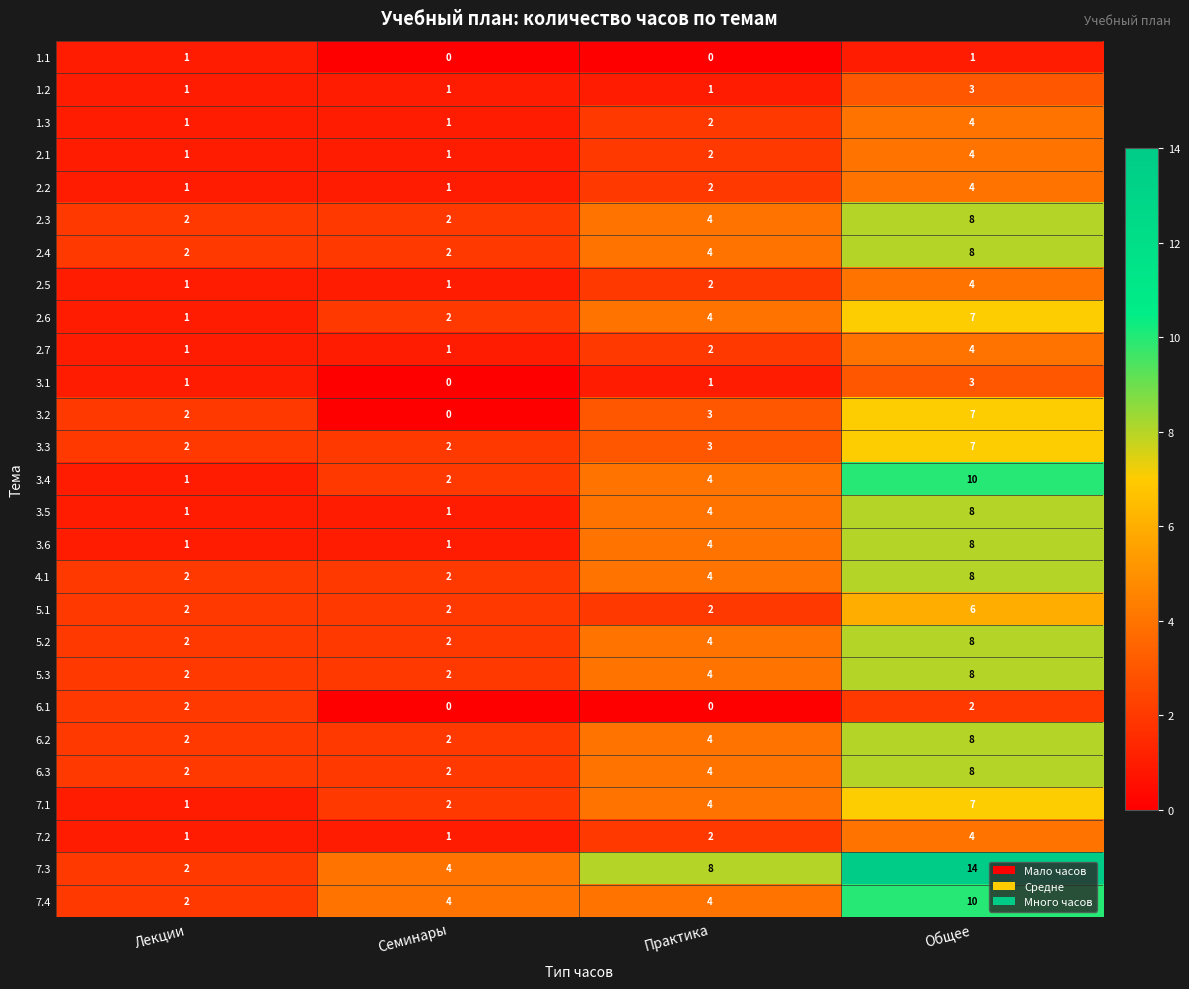

Which series has the largest range (max minus min)?

7.3